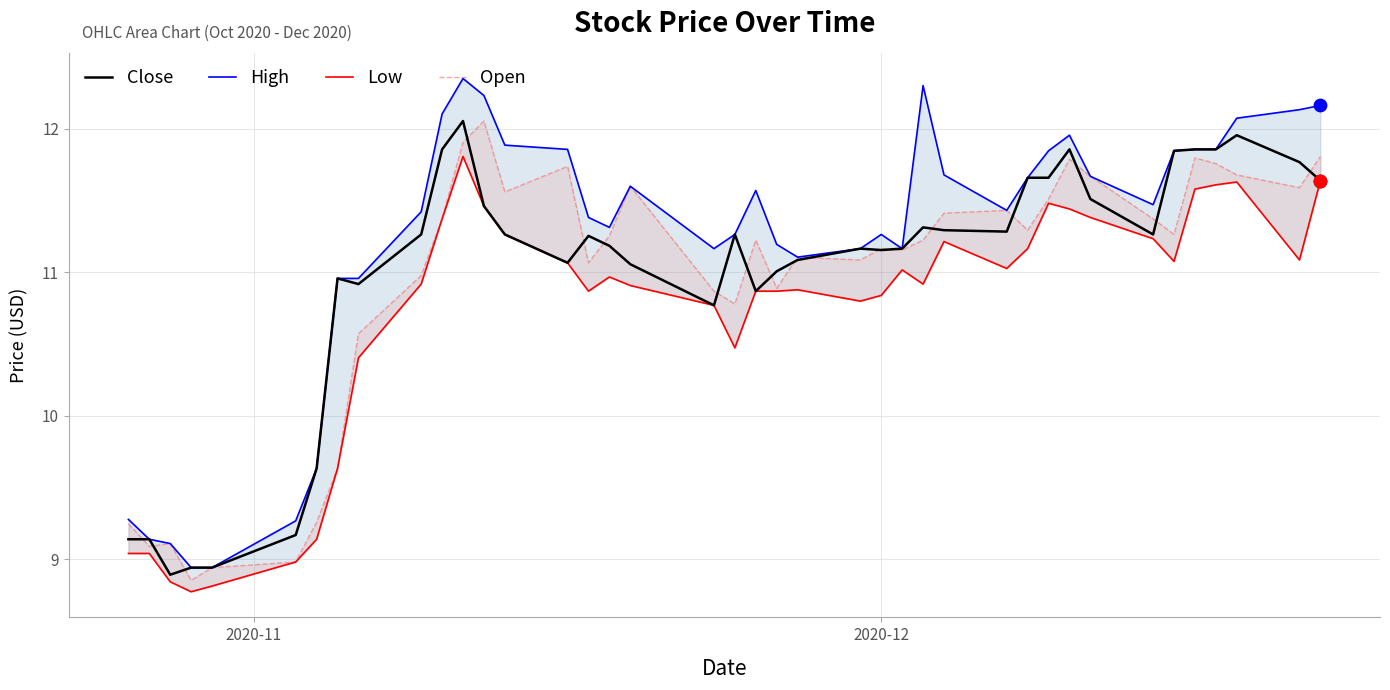

Which series has the largest total across all categories?

High